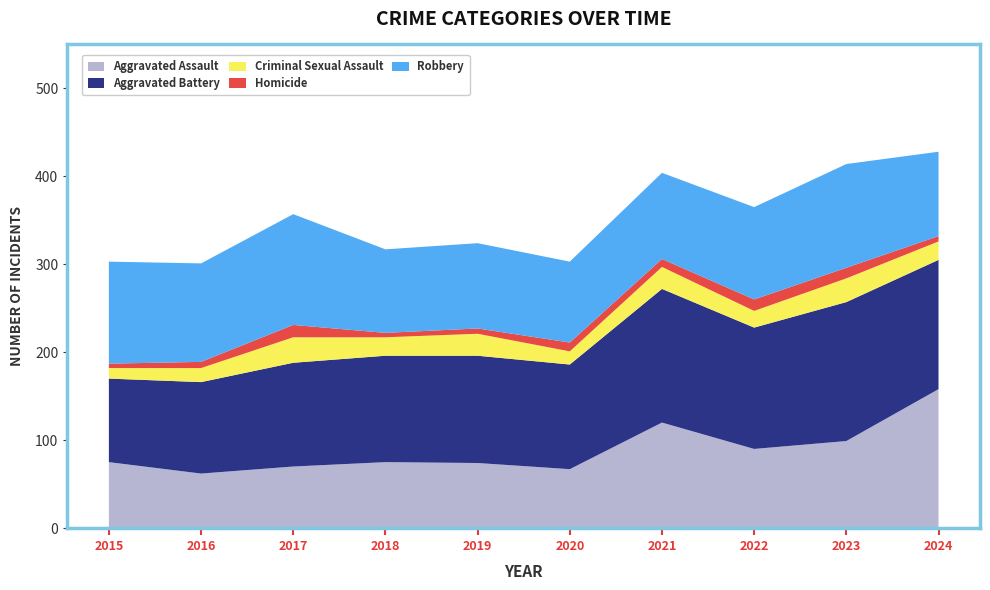

Reading right to left, what are all the values shown in this chart?

Aggravated Assault: 158	99	90	120	67	74	75	70	62	75
Aggravated Battery: 147	158	138	152	119	122	121	118	104	95
Criminal Sexual Assault: 21	27	19	25	15	25	21	29	16	12
Homicide: 6	12	13	9	10	6	5	14	7	5
Robbery: 96	118	105	98	92	97	95	126	112	116